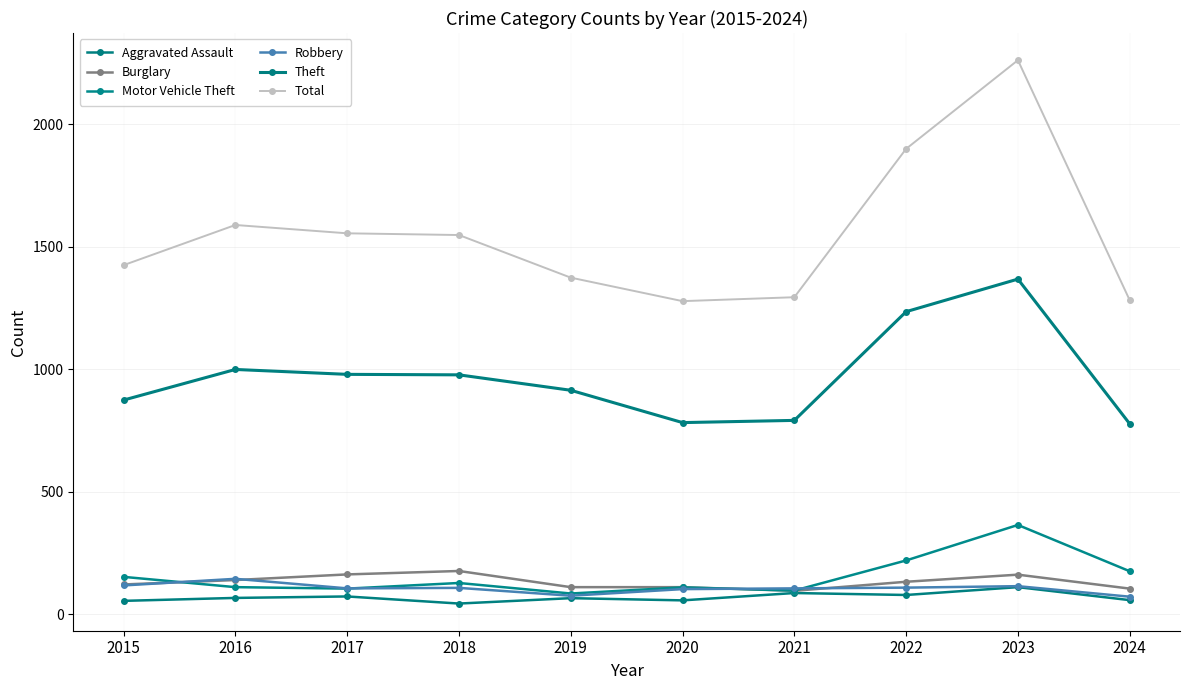

Reading right to left, what are all the values shown in this chart?

Aggravated Assault: 2024=57	2023=110	2022=78	2021=86	2020=56	2019=65	2018=43	2017=72	2016=66	2015=54
Burglary: 2024=104	2023=161	2022=132	2021=95	2020=110	2019=110	2018=176	2017=162	2016=139	2015=121
Motor Vehicle Theft: 2024=175	2023=364	2022=219	2021=96	2020=109	2019=84	2018=127	2017=104	2016=110	2015=152
Robbery: 2024=71	2023=114	2022=108	2021=105	2020=102	2019=75	2018=107	2017=105	2016=144	2015=117
Theft: 2024=777	2023=1368	2022=1235	2021=791	2020=782	2019=914	2018=977	2017=979	2016=999	2015=874
Total: 2024=1282	2023=2262	2022=1900	2021=1294	2020=1278	2019=1374	2018=1548	2017=1555	2016=1589	2015=1425